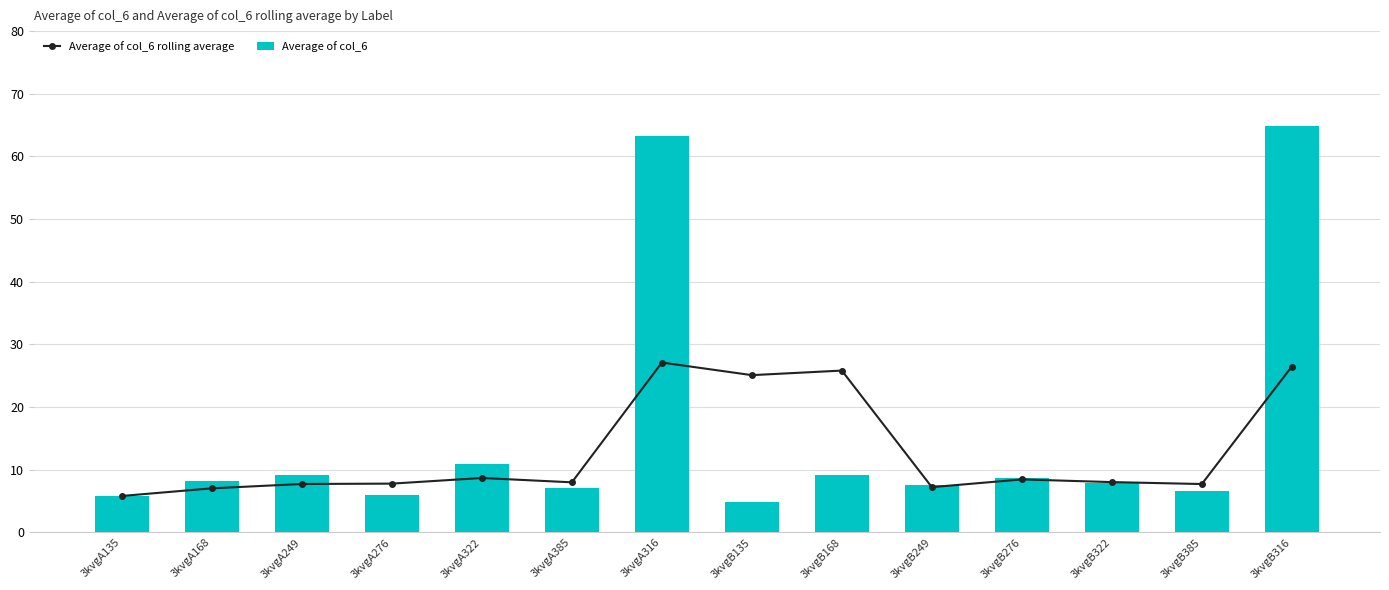

What are all the series names shown in the legend?

Average of col_6 rolling average, Average of col_6